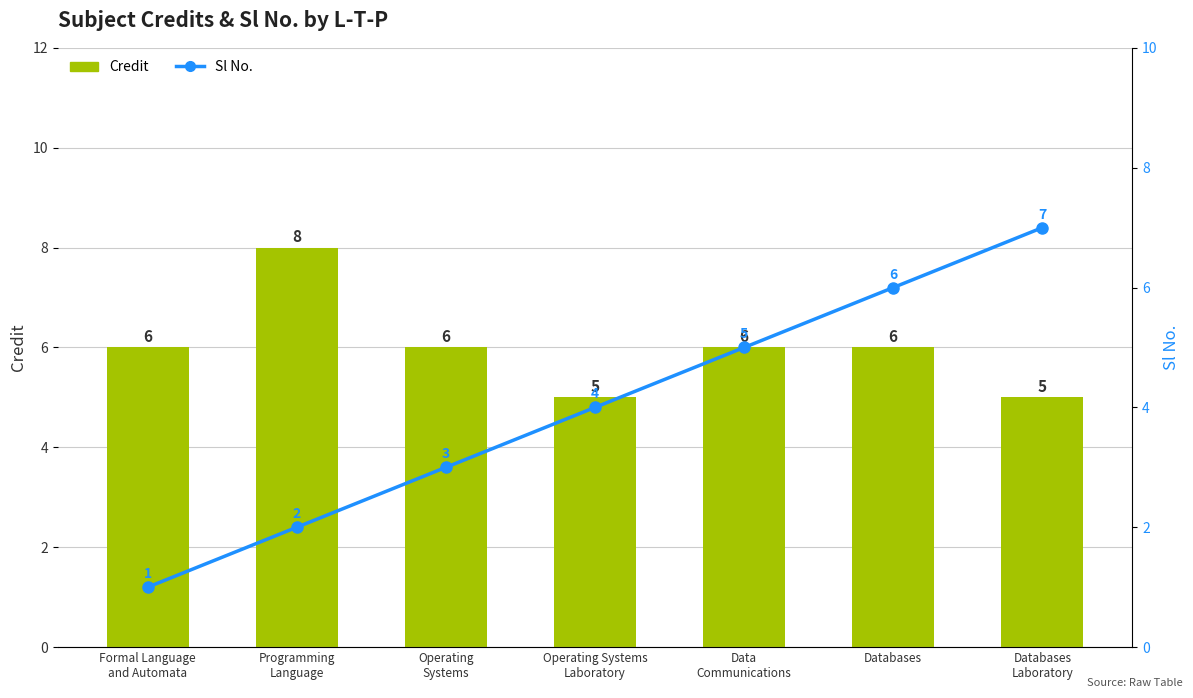

The Sl No. series shows 0 at Formal Language
and Automata. True or false?

False